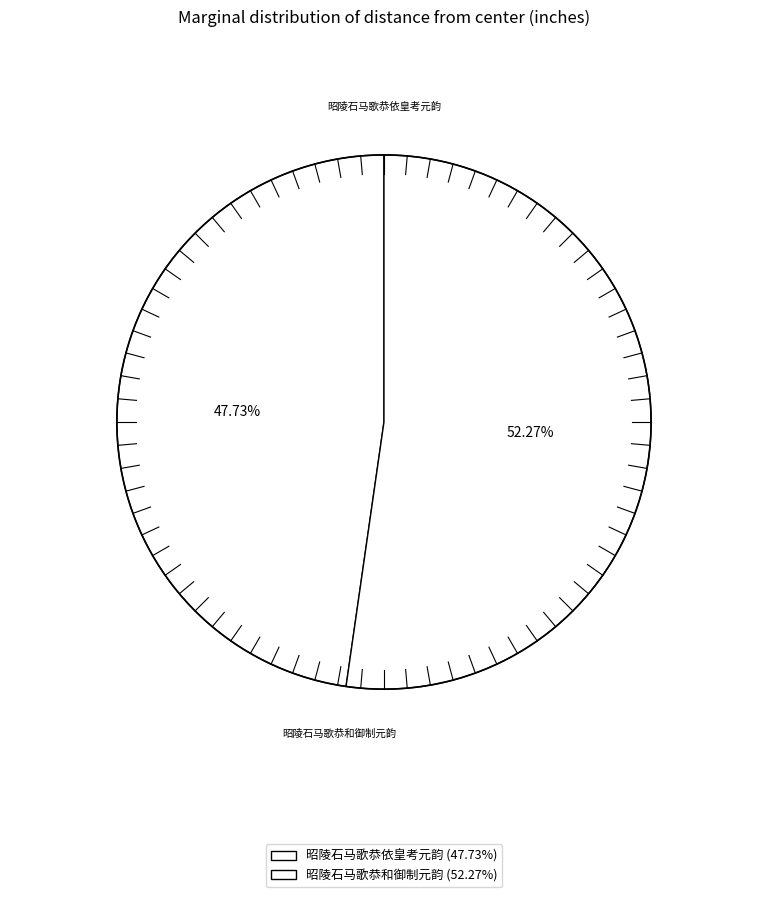

How much of the chart is everything except 昭陵石马歌恭依皇考元韵?

52.3%